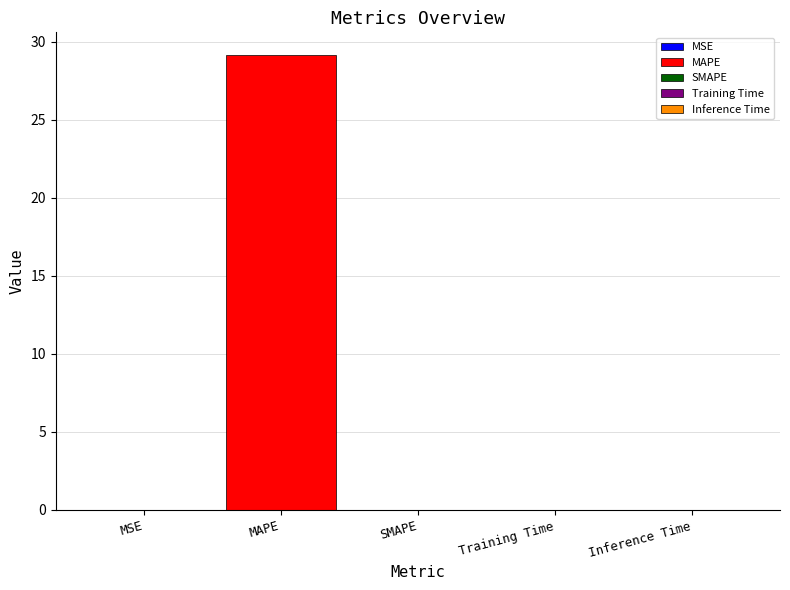

What is the average value?

5.8